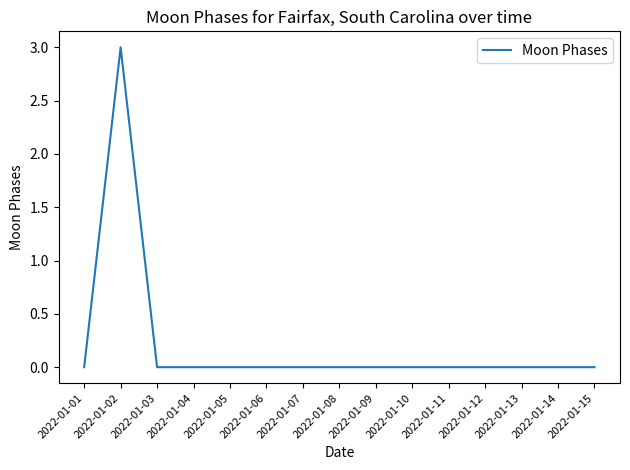

Reading left to right, what are all the values shown in this chart?

0	3	0	0	0	0	0	0	0	0	0	0	0	0	0